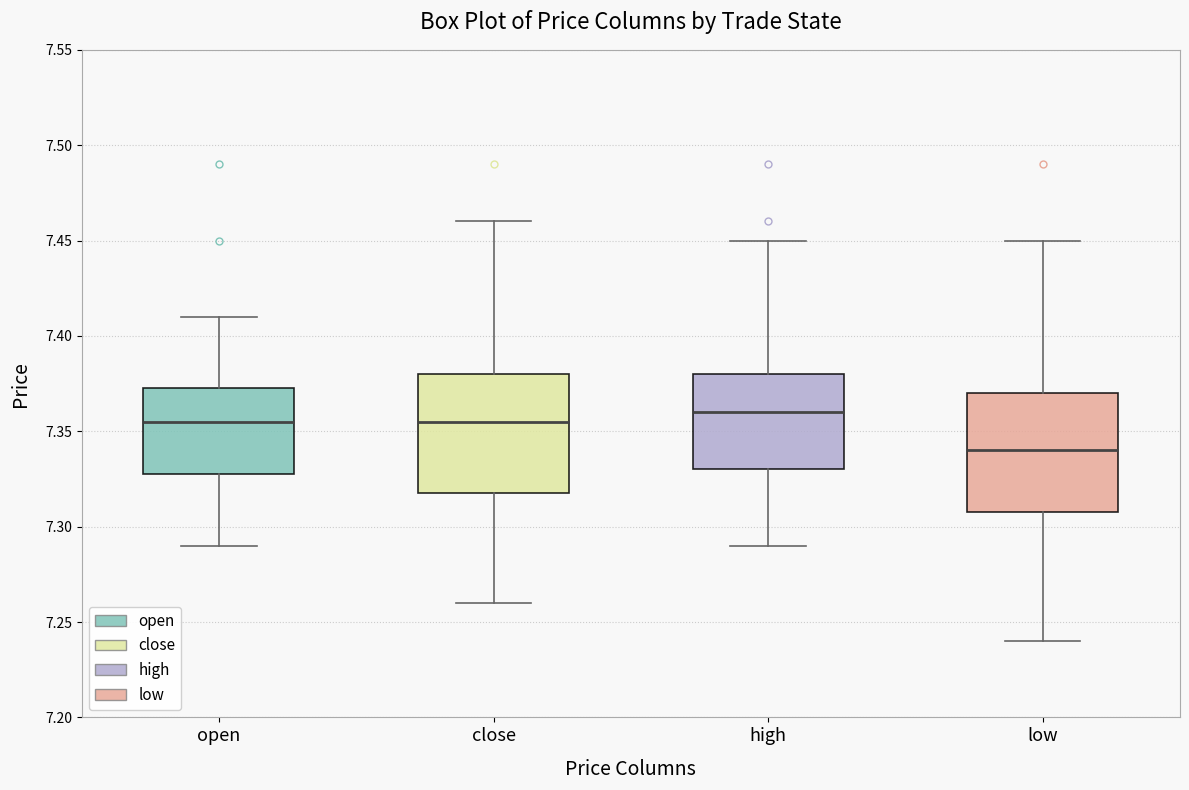

Reading left to right, read every box against the y-axis: the position of its median line, the range the box covers, and the ends of its whiskers. The values are not printed on the chart, so give them approximately, as read against the axis.

open: median 7.355, box 7.330 to 7.375, whiskers 7.290 to 7.410
close: median 7.355, box 7.320 to 7.380, whiskers 7.260 to 7.460
high: median 7.360, box 7.330 to 7.380, whiskers 7.290 to 7.450
low: median 7.340, box 7.310 to 7.370, whiskers 7.240 to 7.450